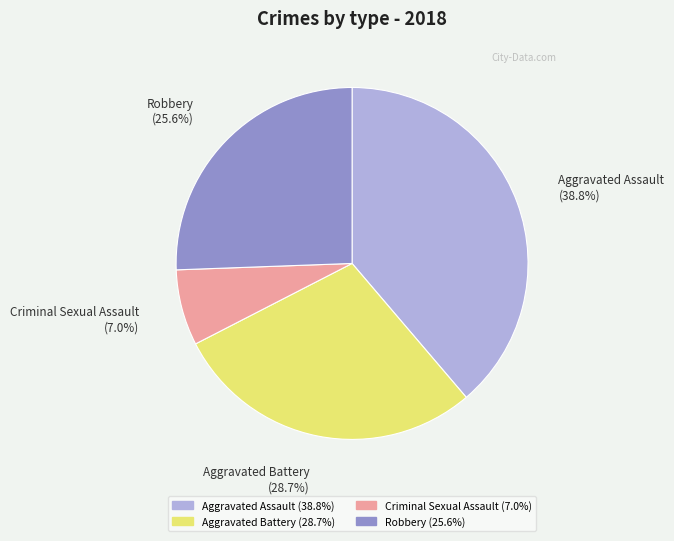

The Aggravated Battery slice represents 42% of the pie. True or false?

False